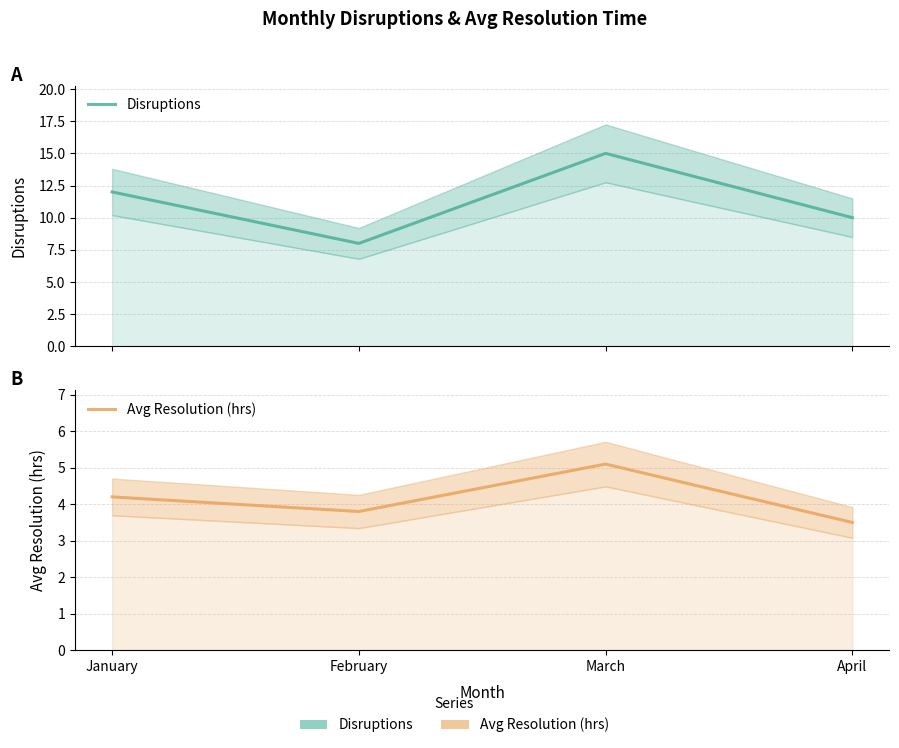

At which label does Avg Resolution (hrs) first exceed 4?

January